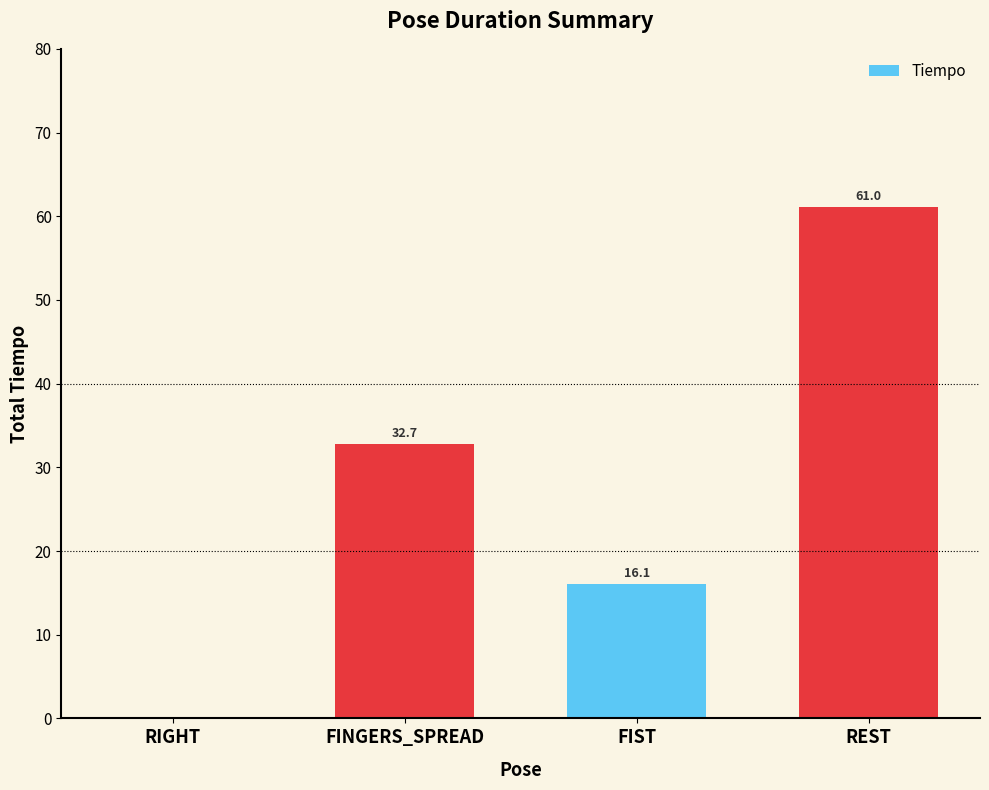

The chart shows a value of 61.0 at REST. True or false?

True